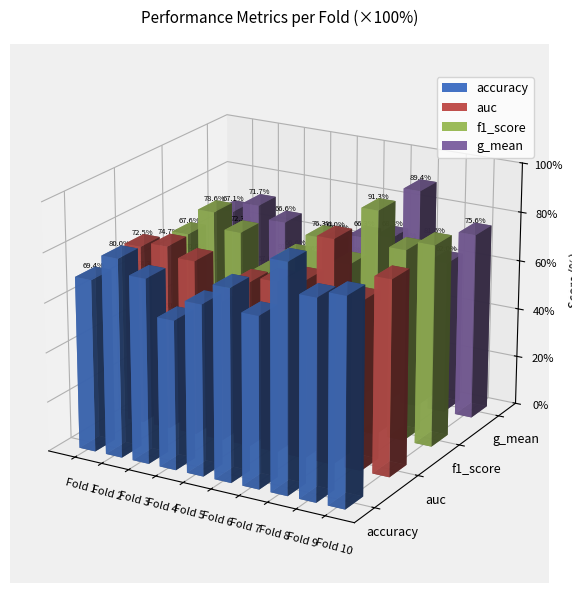

How many groups of bars are there?

10